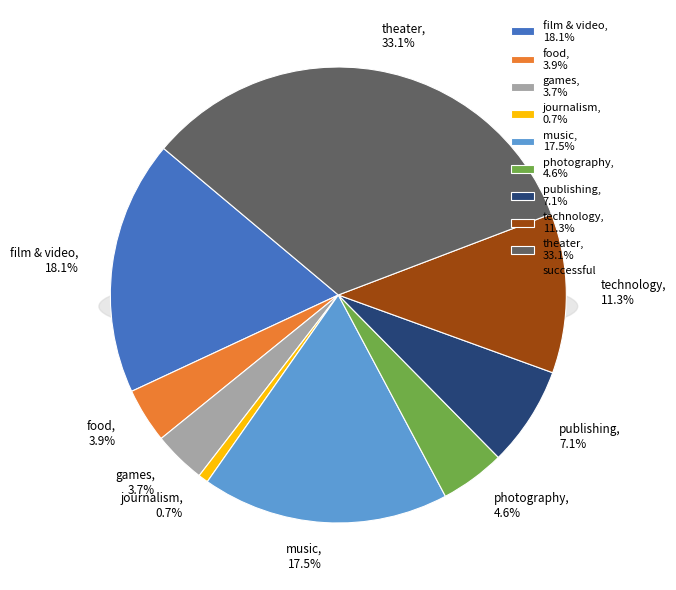

How much of the chart is everything except journalism?

99.3%